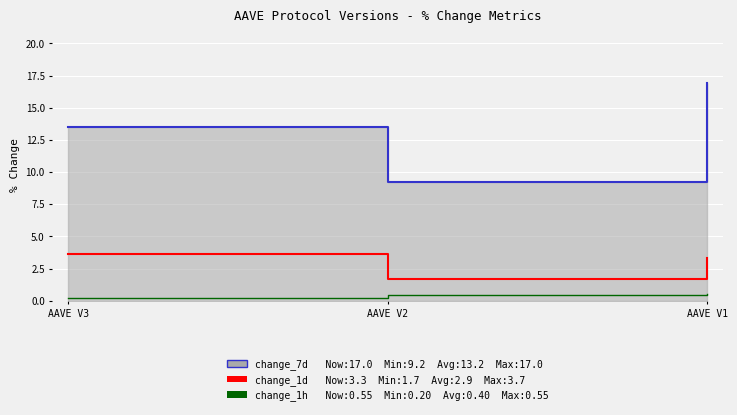

What is the highest value of the change_1d series?

3.7